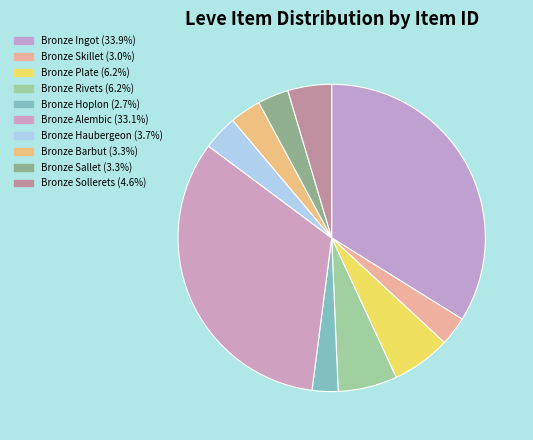

What is the change in value from Bronze Plate to Bronze Haubergeon?

-2060